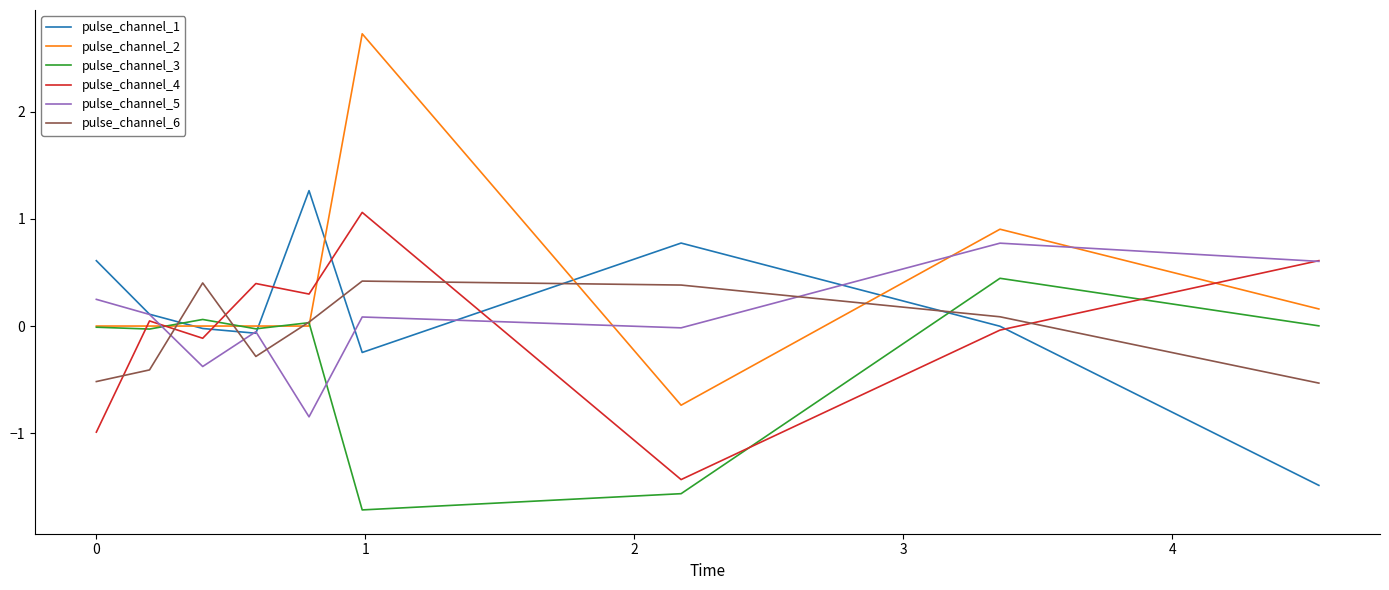

Count the number of data series in this chart.

6